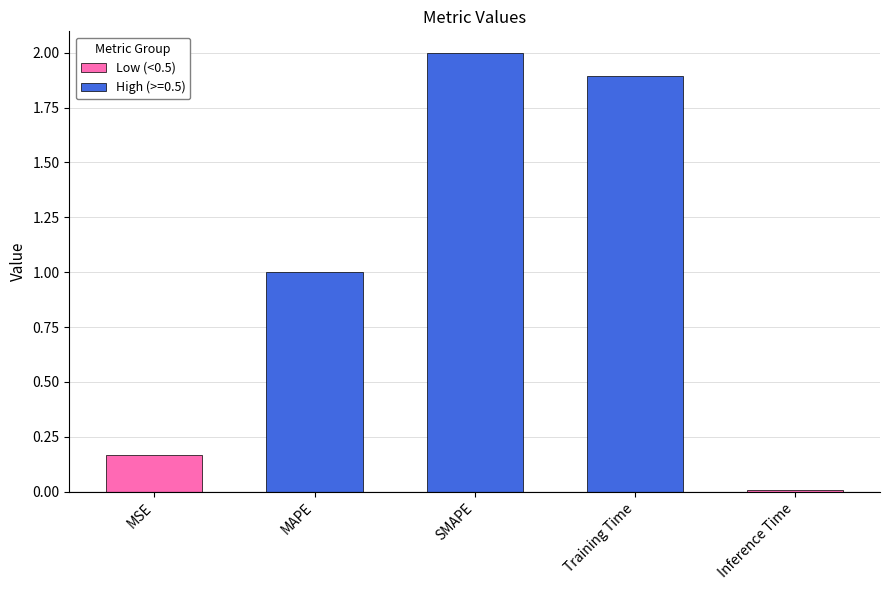

What is the difference between the second highest and second lowest values?

1.7